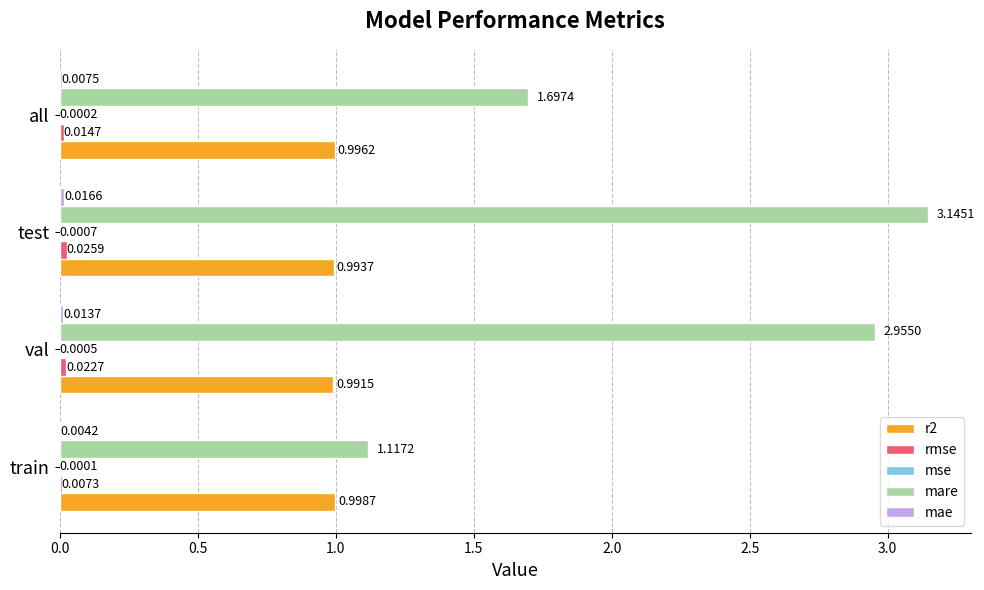

How many r2 values are between 0 and 1?

4